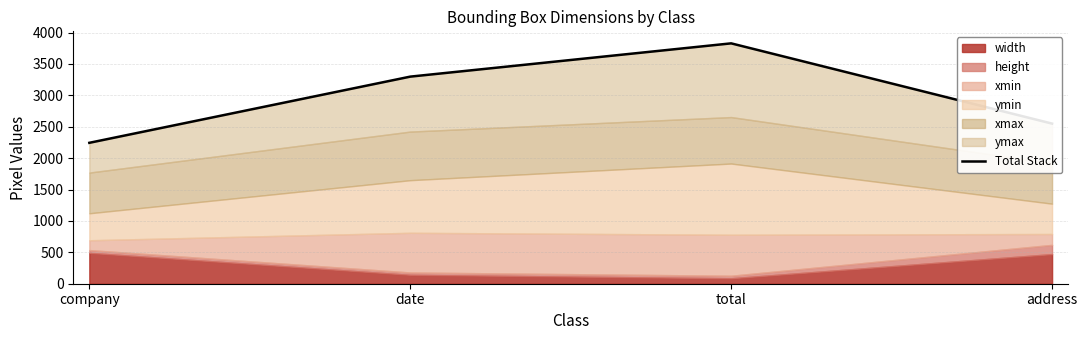

What is the label of the 1st point from the left?

company